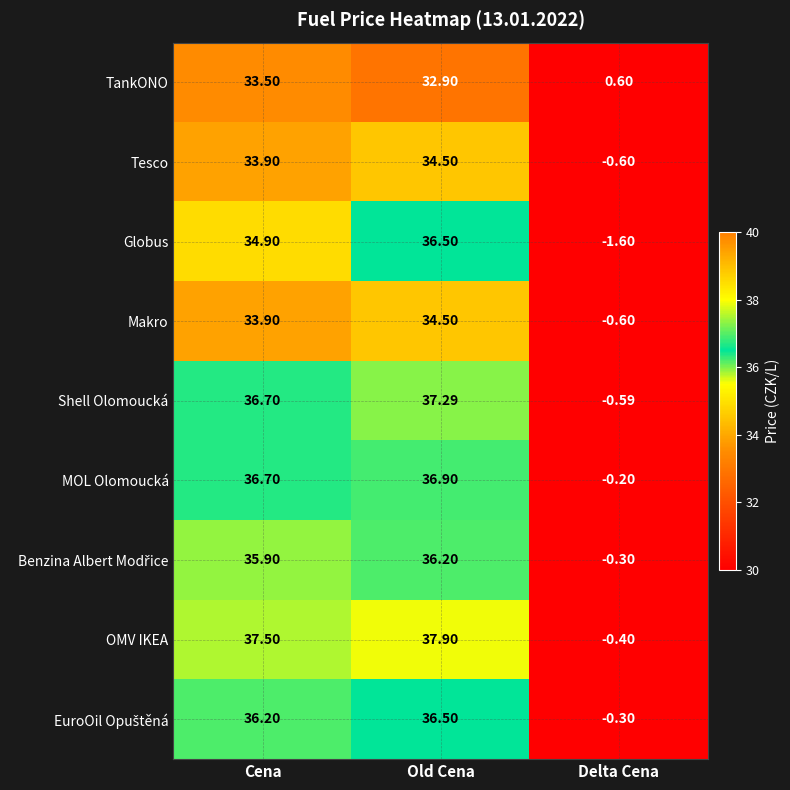

Which series has the largest total across all categories?

OMV IKEA